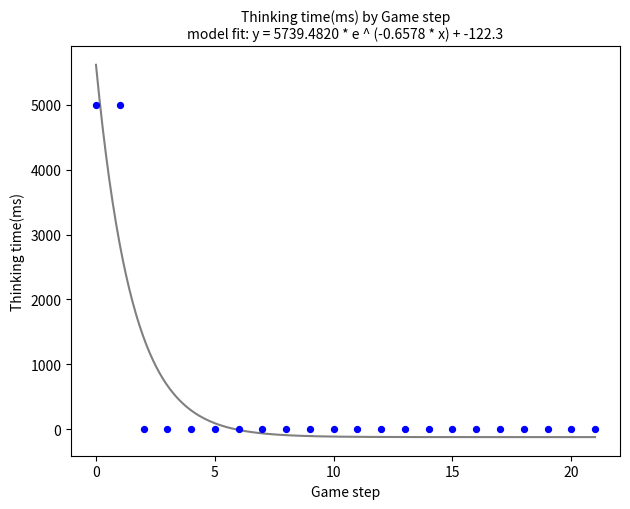

What is the range of Y values (max minus min)?

4997